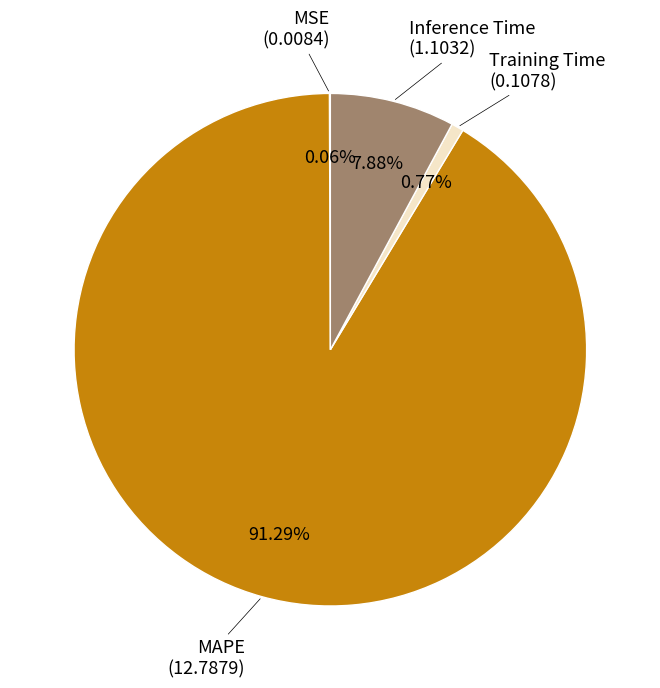

Does any single category account for the majority?

Yes